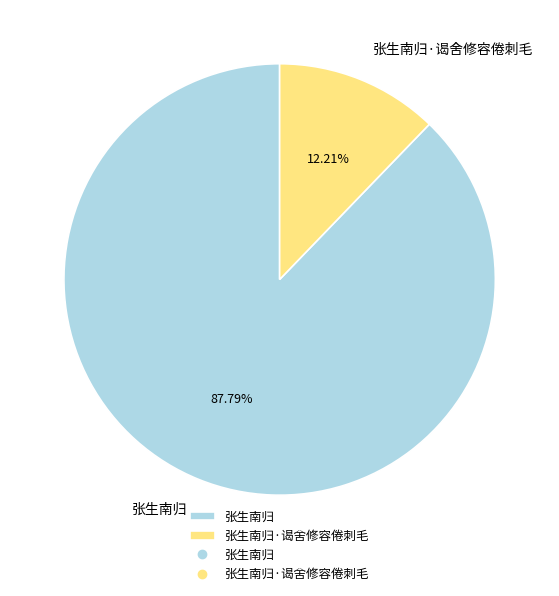

To the nearest percent, what is the combined percentage of 张生南归 and 张生南归·谒舍修容倦刺毛?

100%